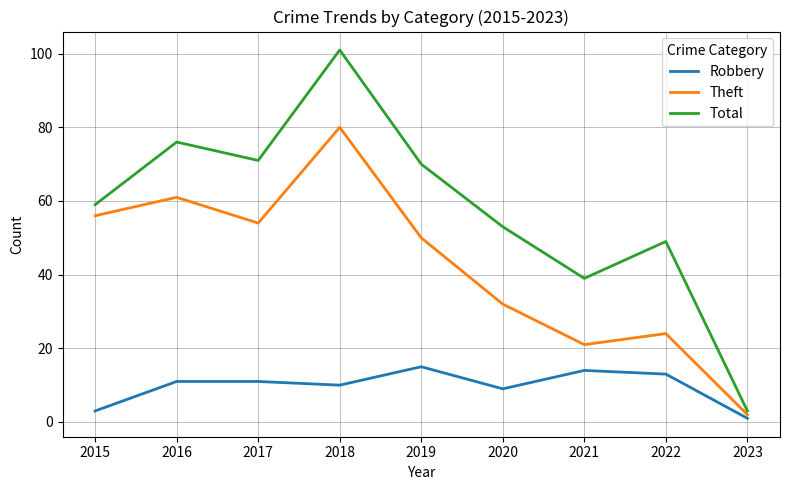

Which label corresponds to the largest value in the chart?

2018